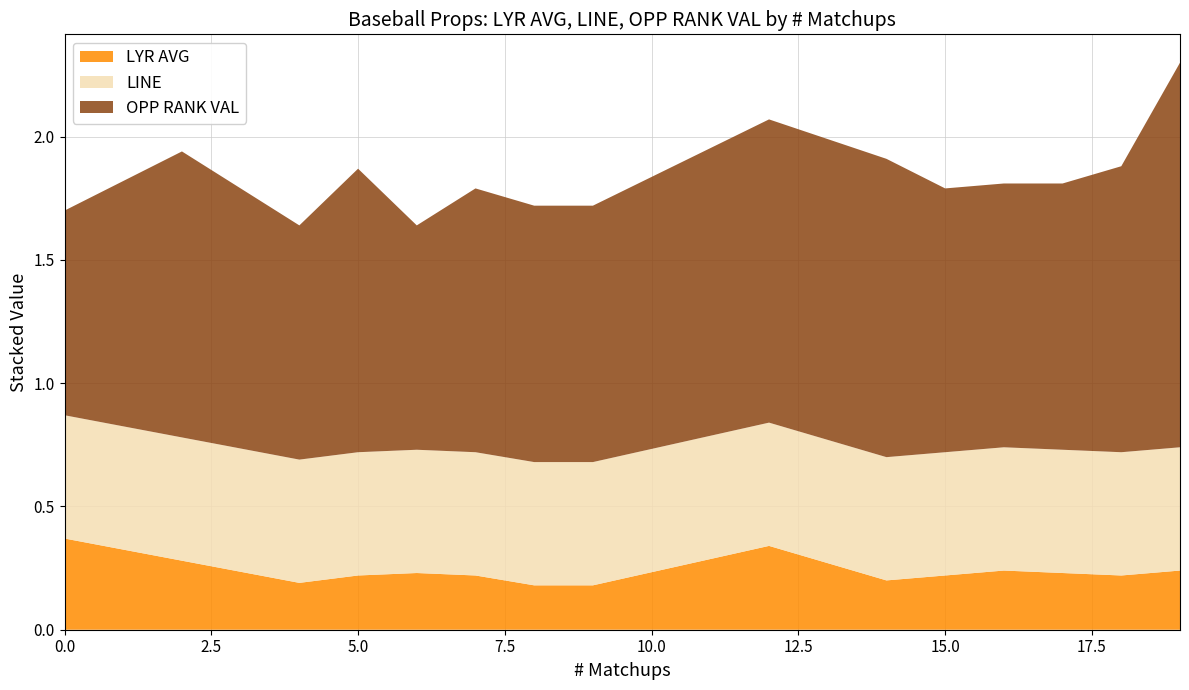

Reading left to right, transcribe all the data shown in this chart.

LYR AVG: 0=0.4	2=0.3	4=0.2	5=0.2	6=0.2	7=0.2	8=0.2	9=0.2	12=0.3	14=0.2	15=0.2	16=0.2	17=0.2	18=0.2	19=0.2
OPP RANK VAL: 0=0.8	2=1.2	4=0.9	5=1.1	6=0.9	7=1.1	8=1.0	9=1.0	12=1.2	14=1.2	15=1.1	16=1.1	17=1.1	18=1.2	19=1.6
LINE: 0=0.5	2=0.5	4=0.5	5=0.5	6=0.5	7=0.5	8=0.5	9=0.5	12=0.5	14=0.5	15=0.5	16=0.5	17=0.5	18=0.5	19=0.5